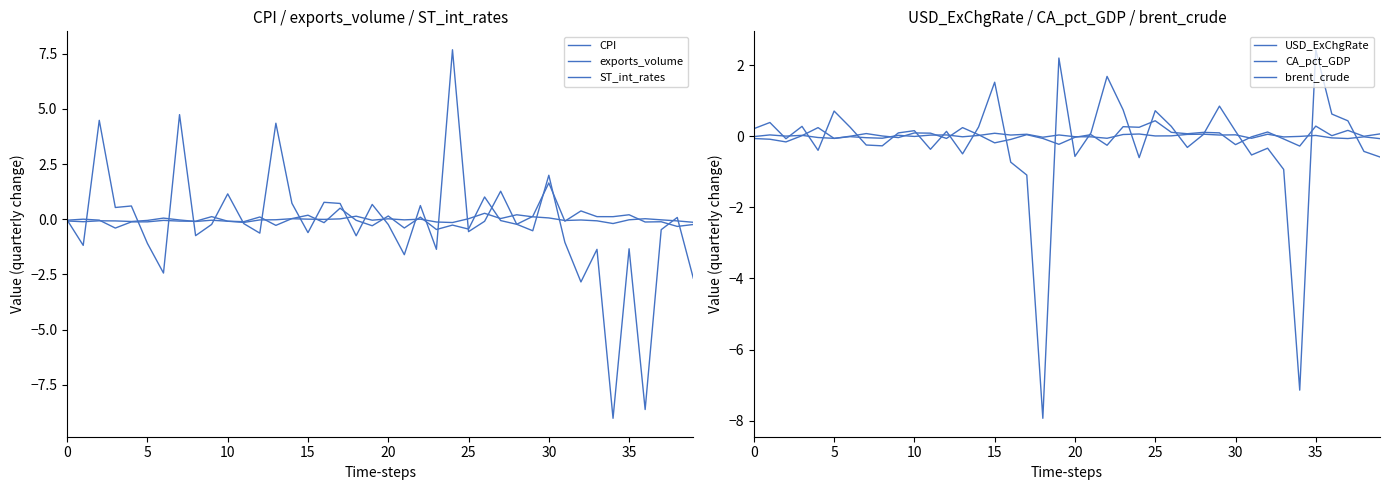

What is the highest value of the exports_volume series?

7.7